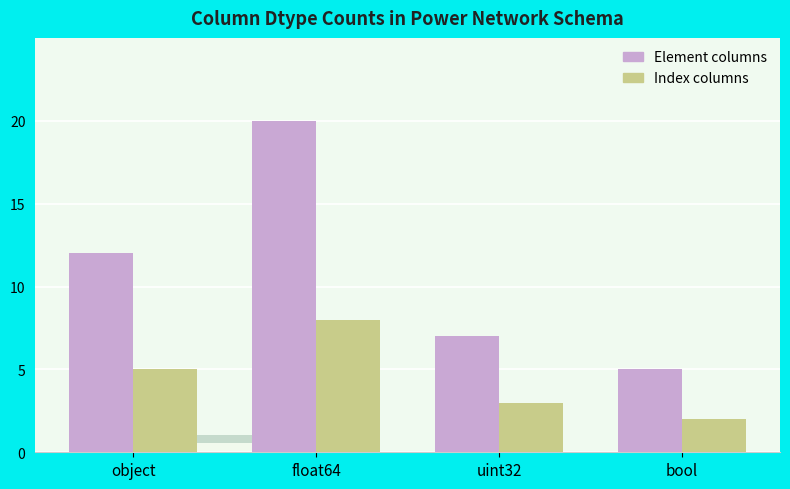

What position from the left is float64?

2